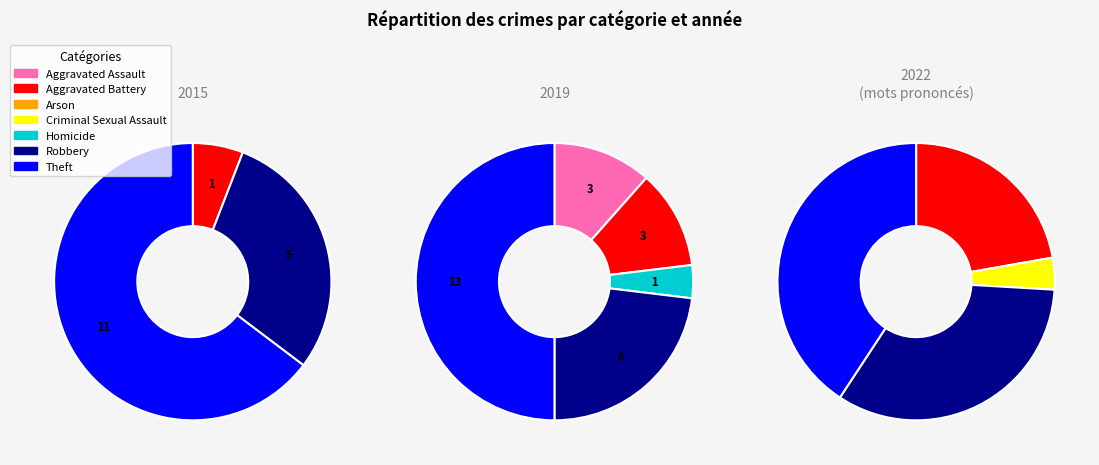

Which series has the largest range (max minus min)?

values_2019